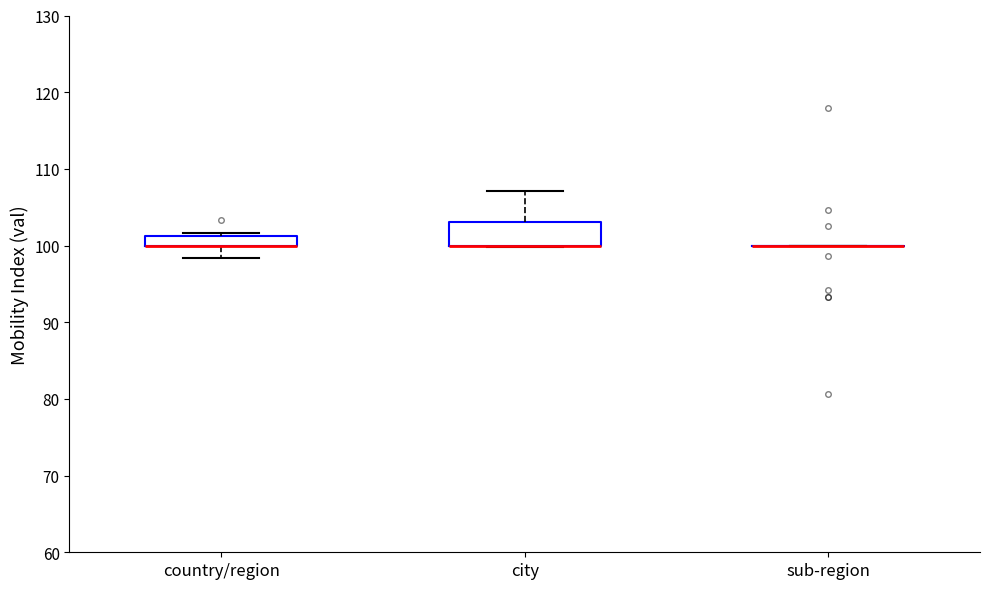

Where is the lower edge of the box for country/region on the y-axis? The values are not printed on the chart, so give them approximately, as read against the axis.

100